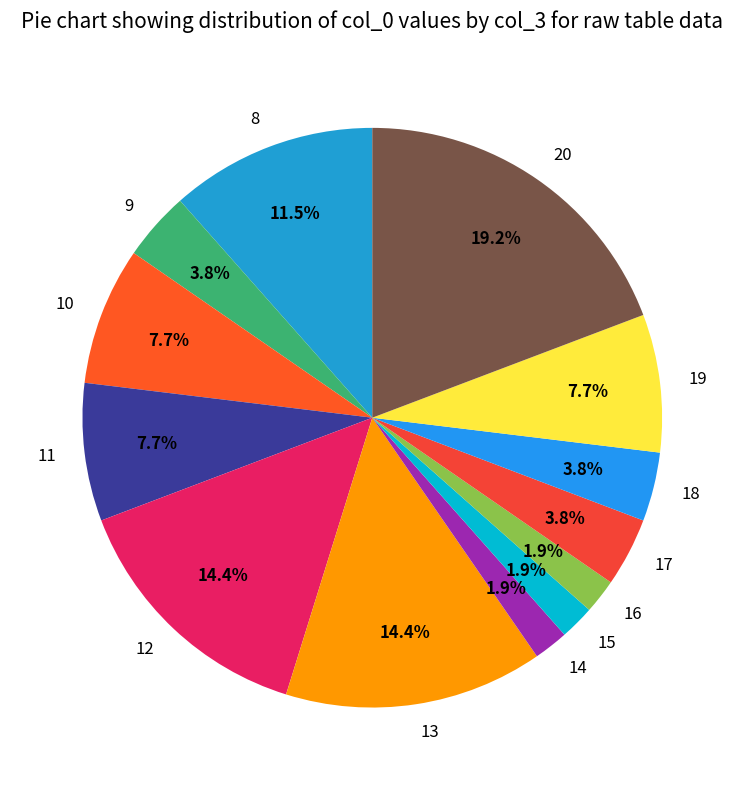

Count the number of slices in the pie.

13